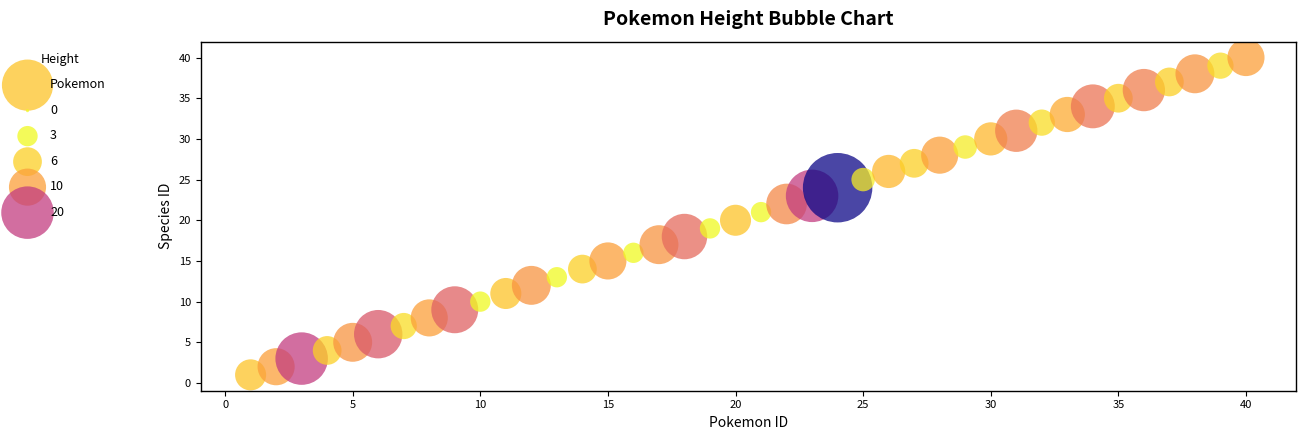

What is the range of X values (max minus min)?

39